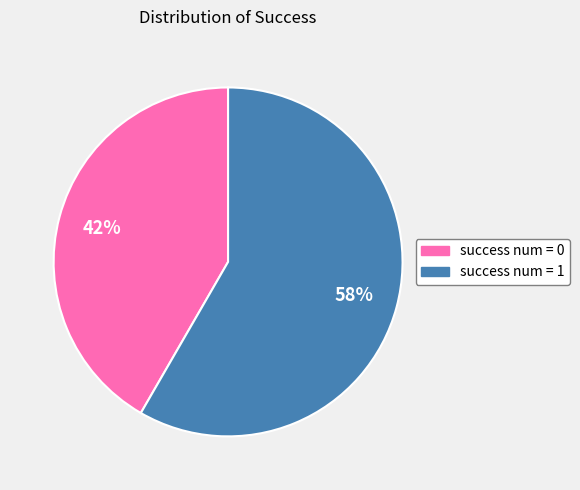

Is there any slice that represents more than half of the pie?

Yes